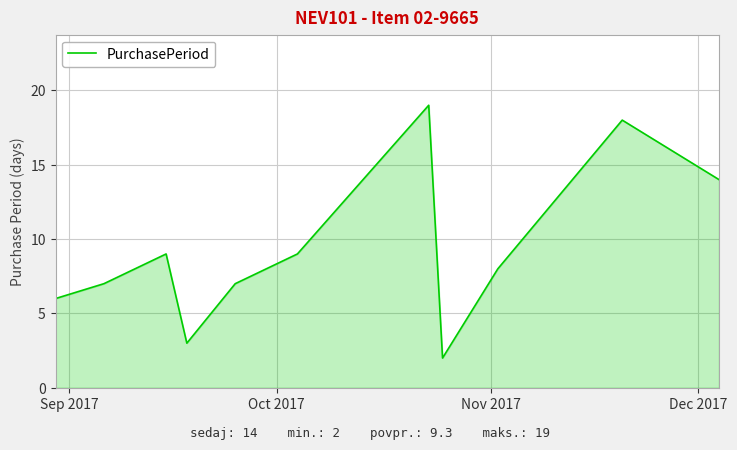

What is the difference between the maximum and minimum values?

17